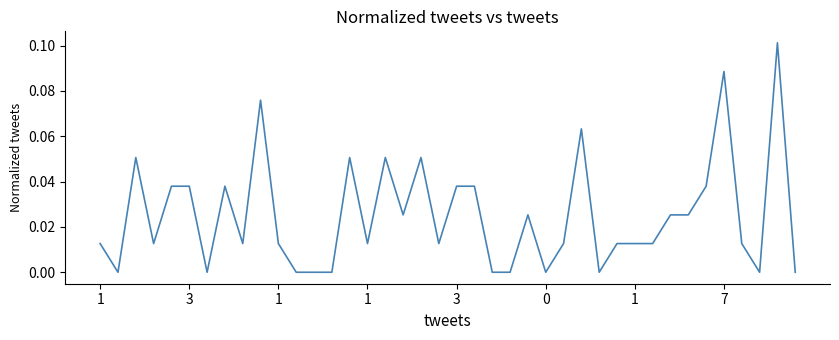

What is the sum of all values?

1.0